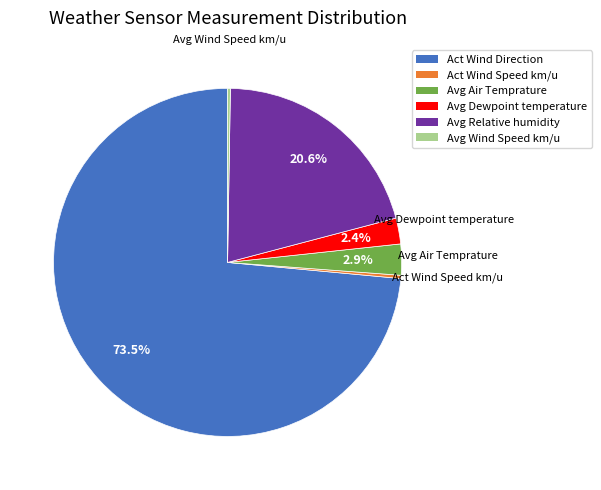

Combined, do Avg Dewpoint temperature and Act Wind Direction account for over 50%?

Yes